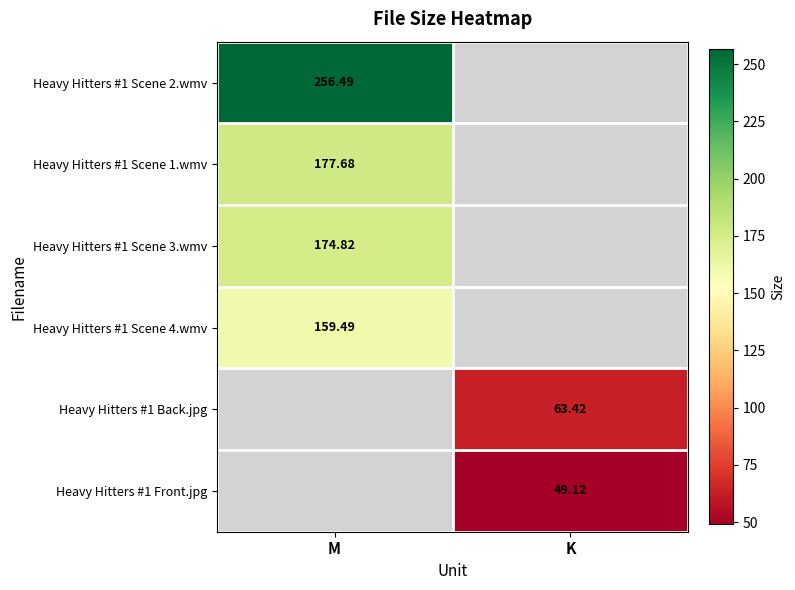

At which category does the chart reach its minimum across all series?

K